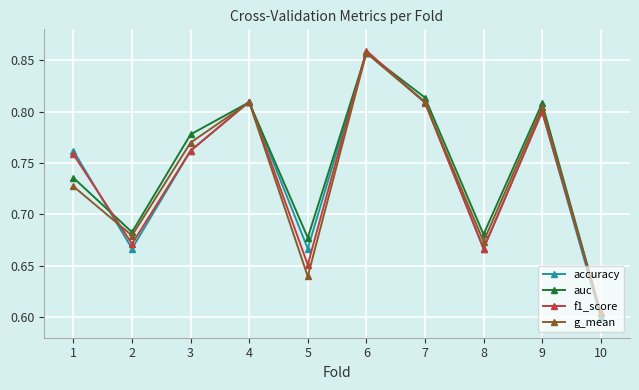

True or false: f1_score has a value of 0.8 at 1.

True